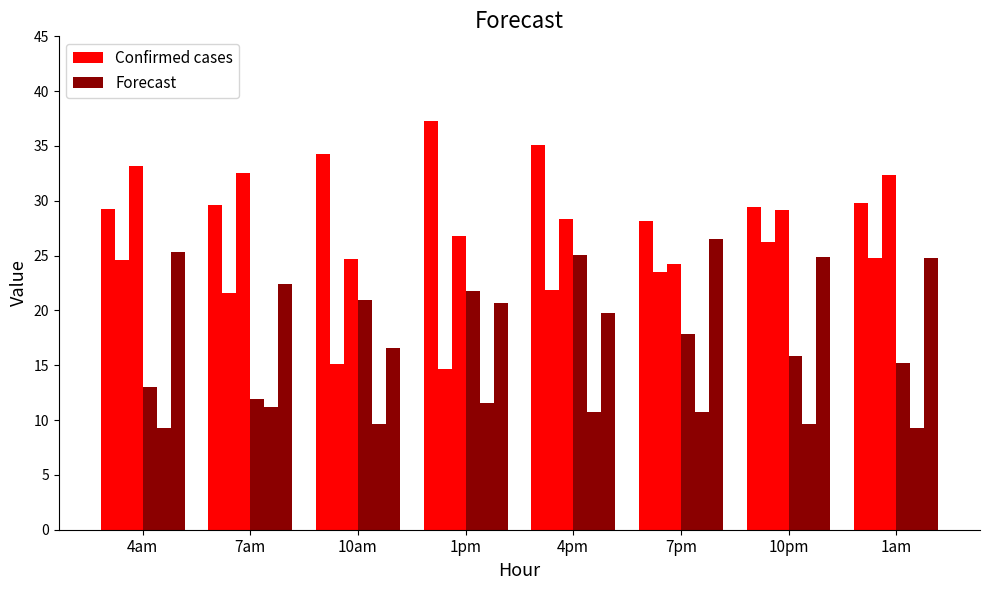

What is the maximum value shown in the chart?

37.2